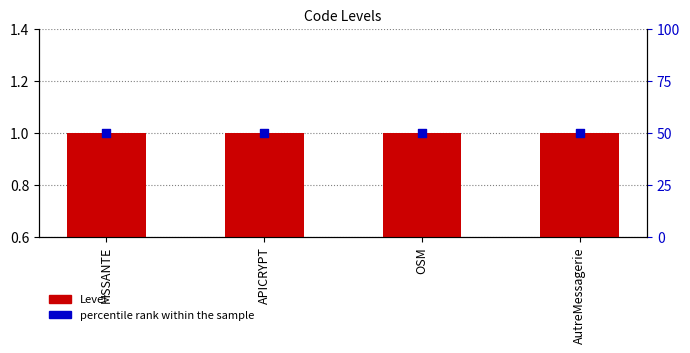

Which series reaches the minimum Y coordinate?

Level